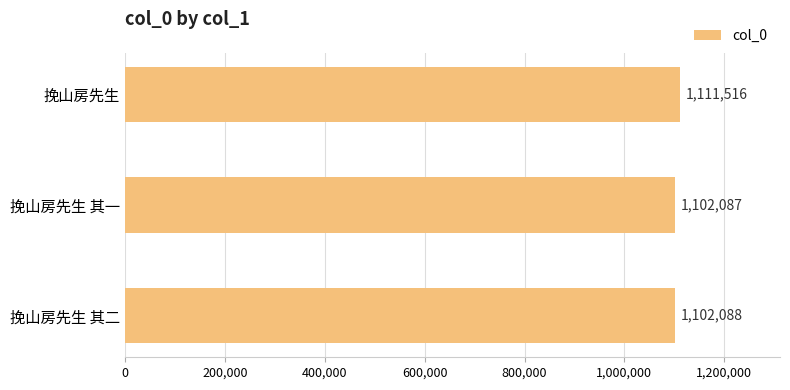

What is the difference between the maximum and minimum values?

9429